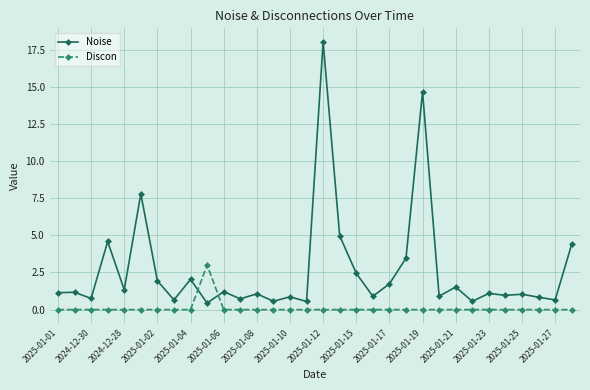

After their last crossing, which series has the higher values: Discon or Noise?

Noise